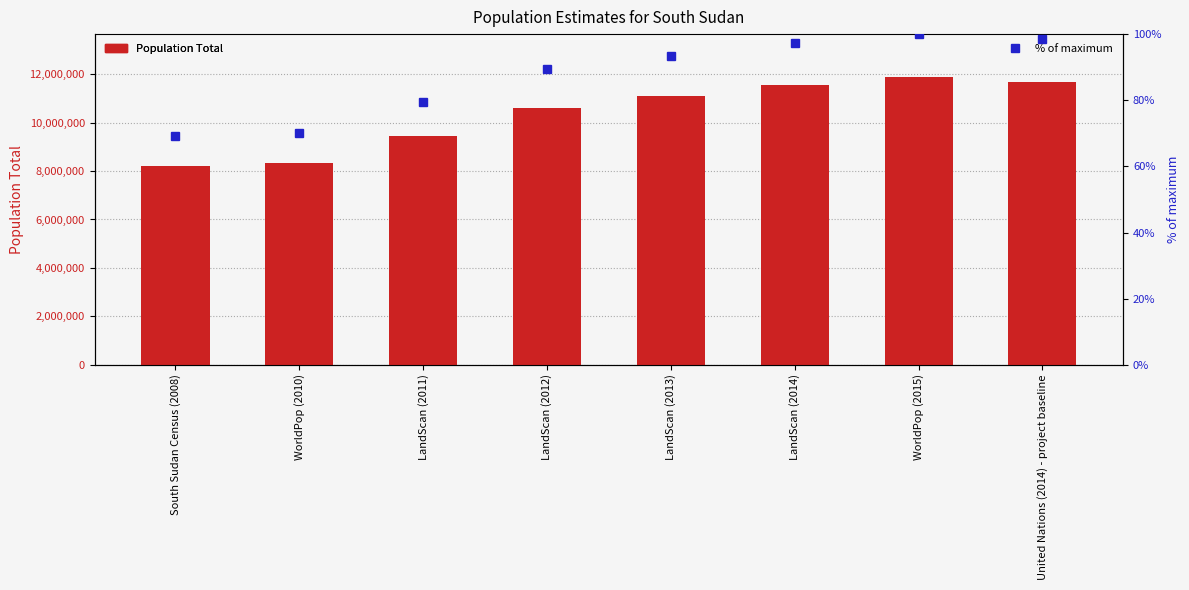

Rank the series at WorldPop (2010) from lowest to highest value.

% of max, Population Total